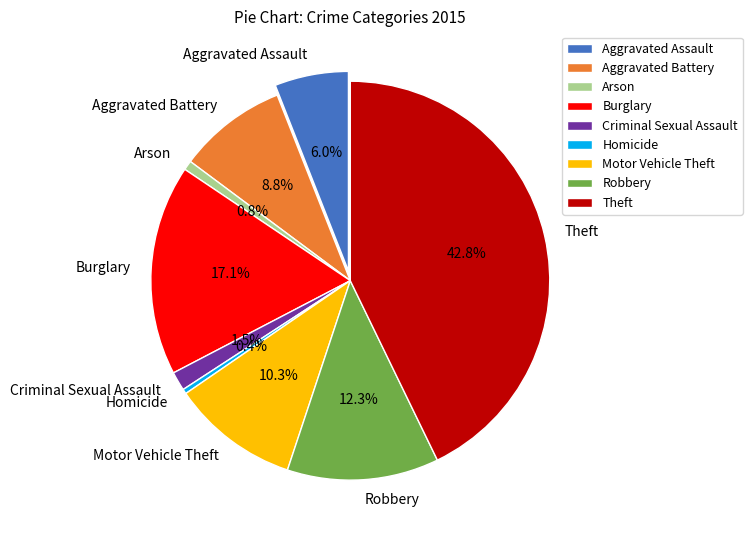

What percentage do Theft and Aggravated Battery together represent?

51.6%